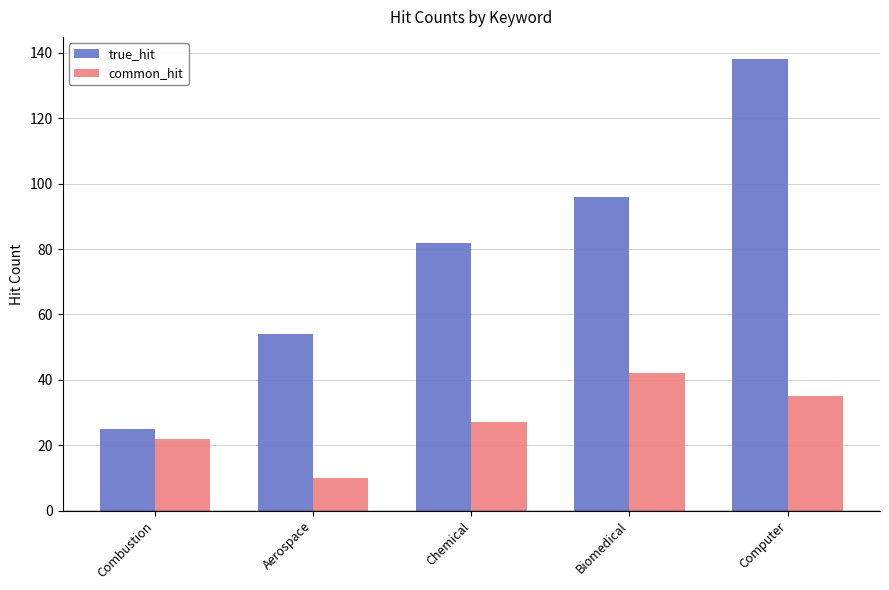

Rank the series by their average value, from highest to lowest.

true_hit, common_hit